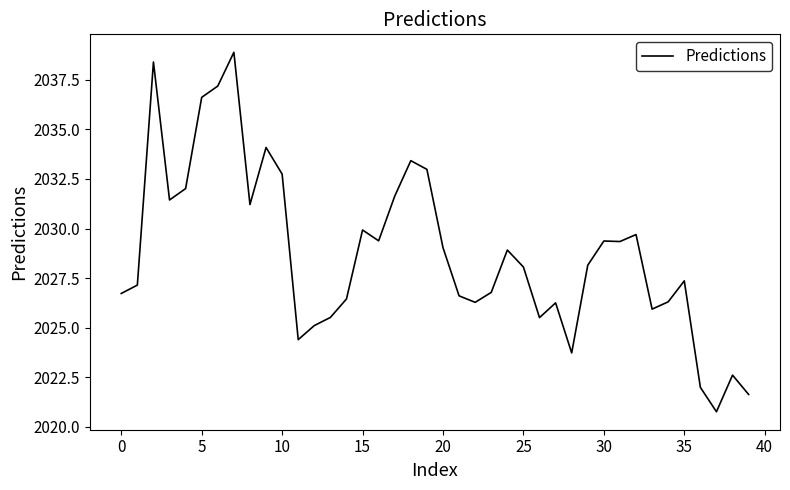

What is the difference between the maximum and minimum values?

18.1